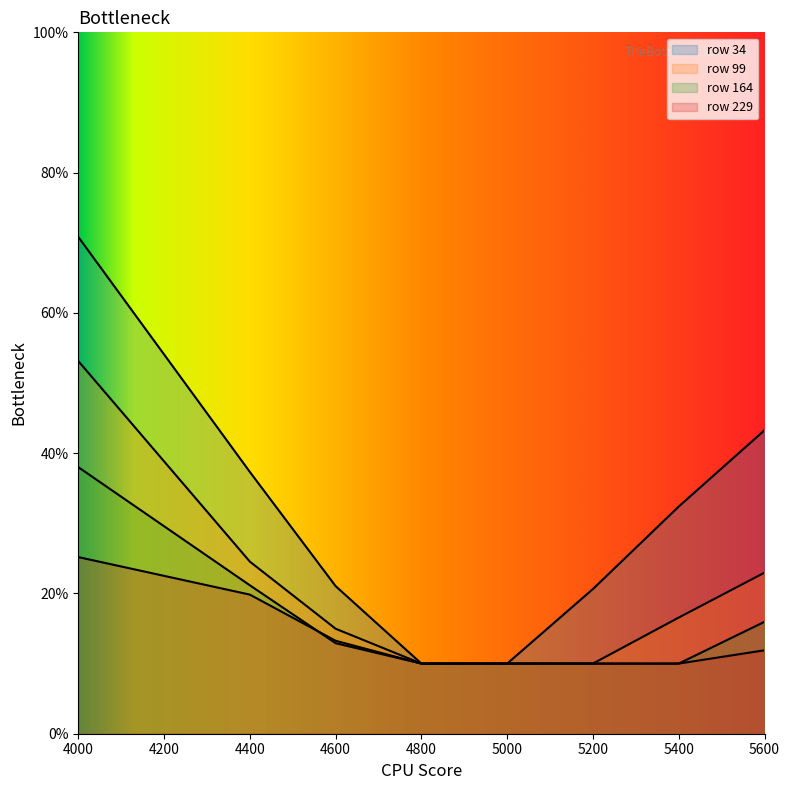

Reading left to right, list all the values displayed in this chart.

34: 0.7	0.4	0.2	0.1	0.1	0.2	0.3	0.4
99: 0.5	0.2	0.1	0.1	0.1	0.1	0.2	0.2
164: 0.4	0.2	0.1	0.1	0.1	0.1	0.1	0.2
229: 0.3	0.2	0.1	0.1	0.1	0.1	0.1	0.1